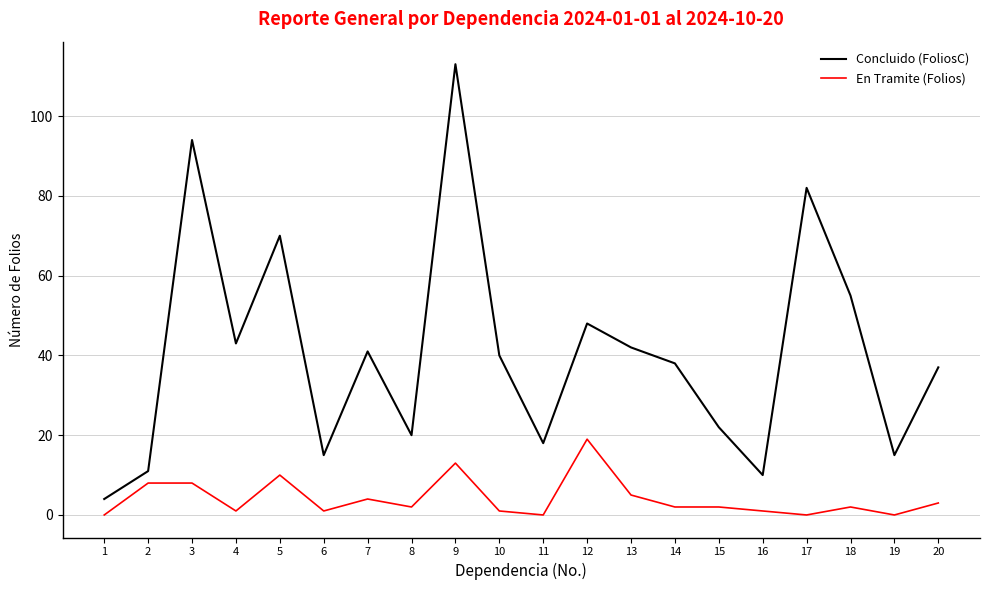

At which label does En Tramite (Folios) reach its peak?

12